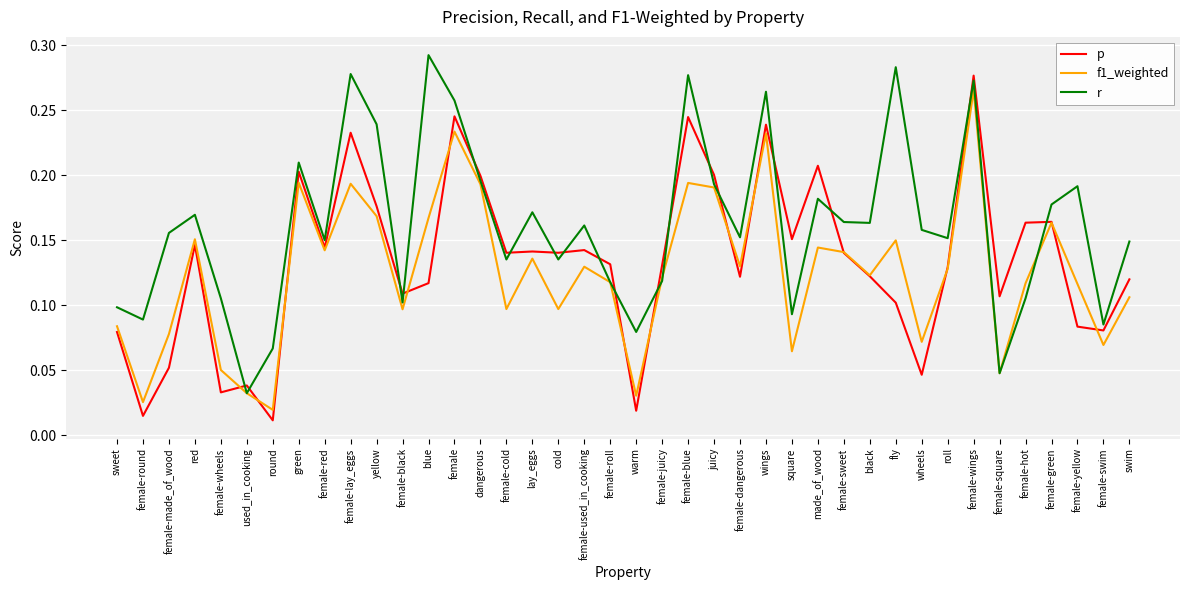

At female-blue, list the series in order from smallest to largest.

f1_weighted, p, r